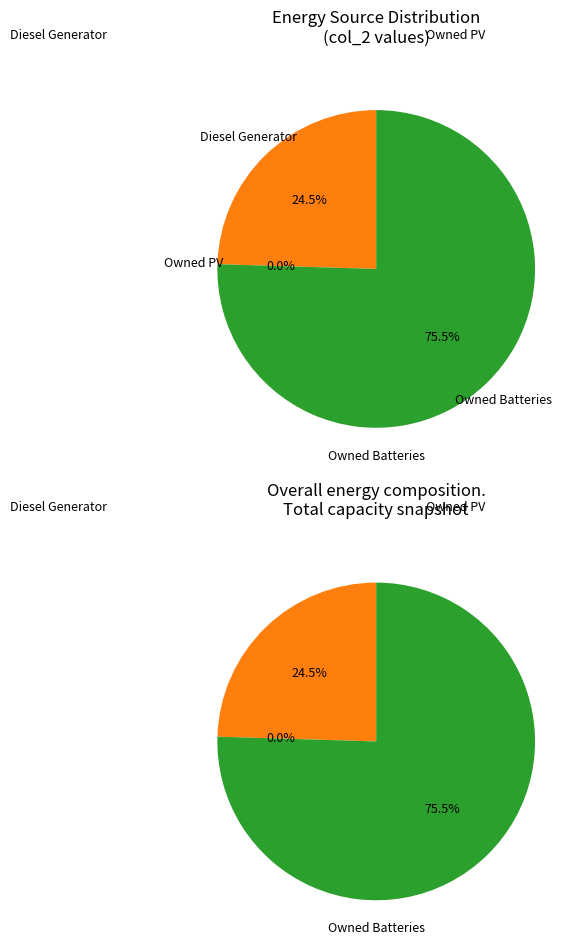

To the nearest percent, what percentage of the pie is Diesel Generator?

25%